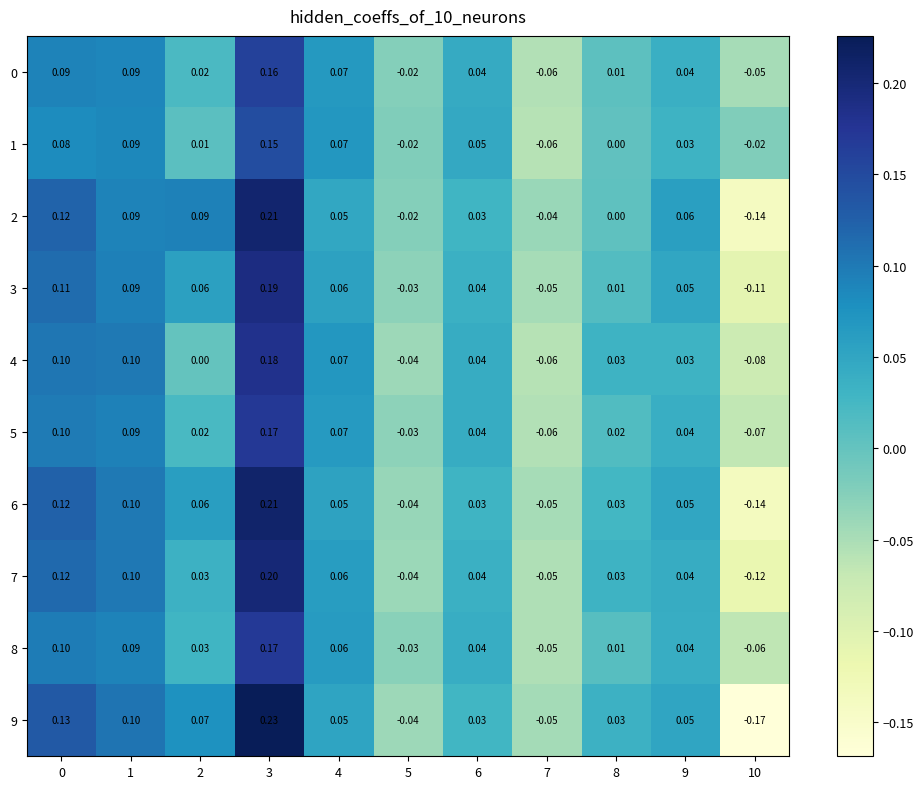

Is the value of 9 at 3 greater than the value of 8 at 2?

Yes